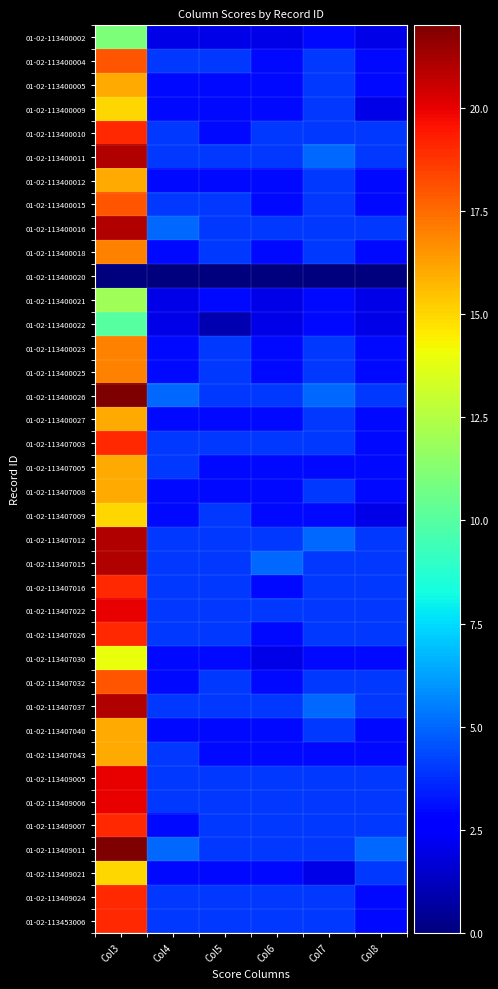

At which category is the sum across all series the highest?

Col3